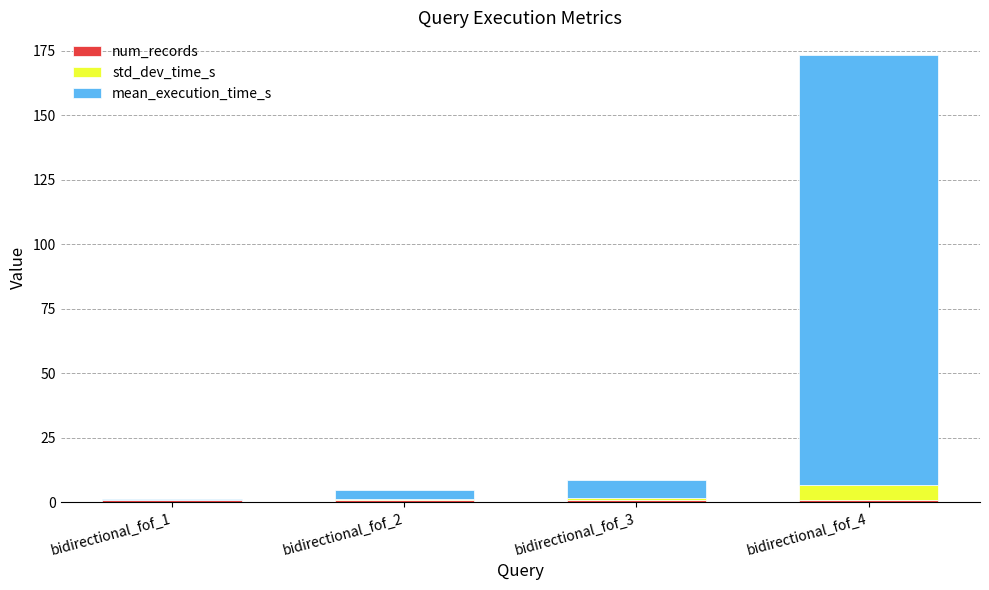

At which category is the sum across all series the highest?

bidirectional_fof_4